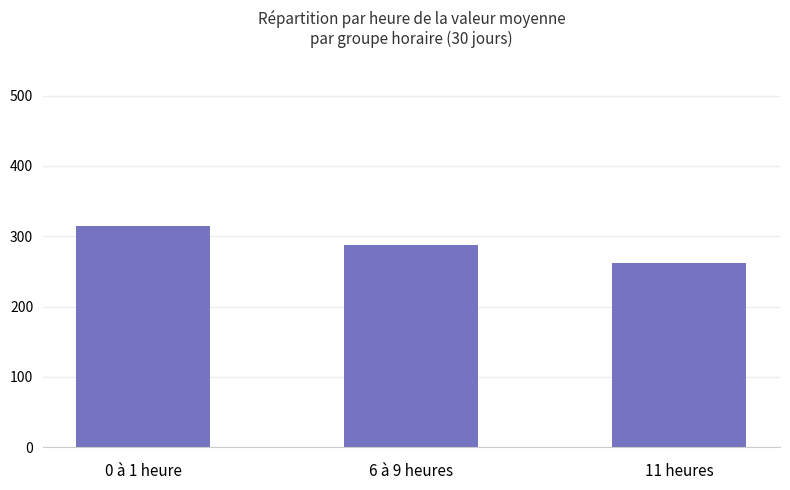

What is the ratio of the value at 0 à 1 heure to the value at 6 à 9 heures?

1.1